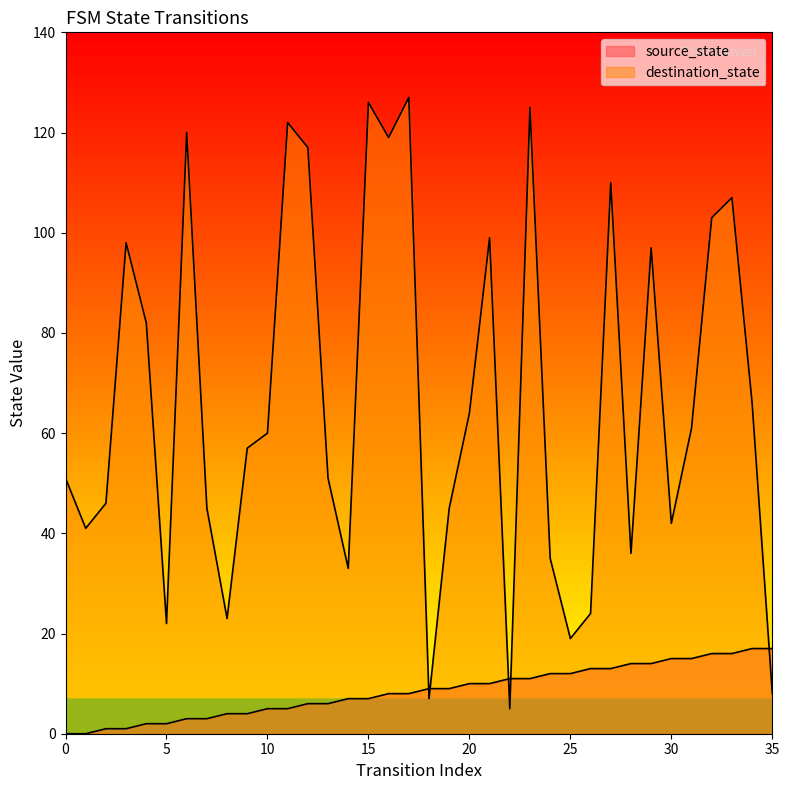

What is the difference between the maximum and minimum values in the destination_state series?

122